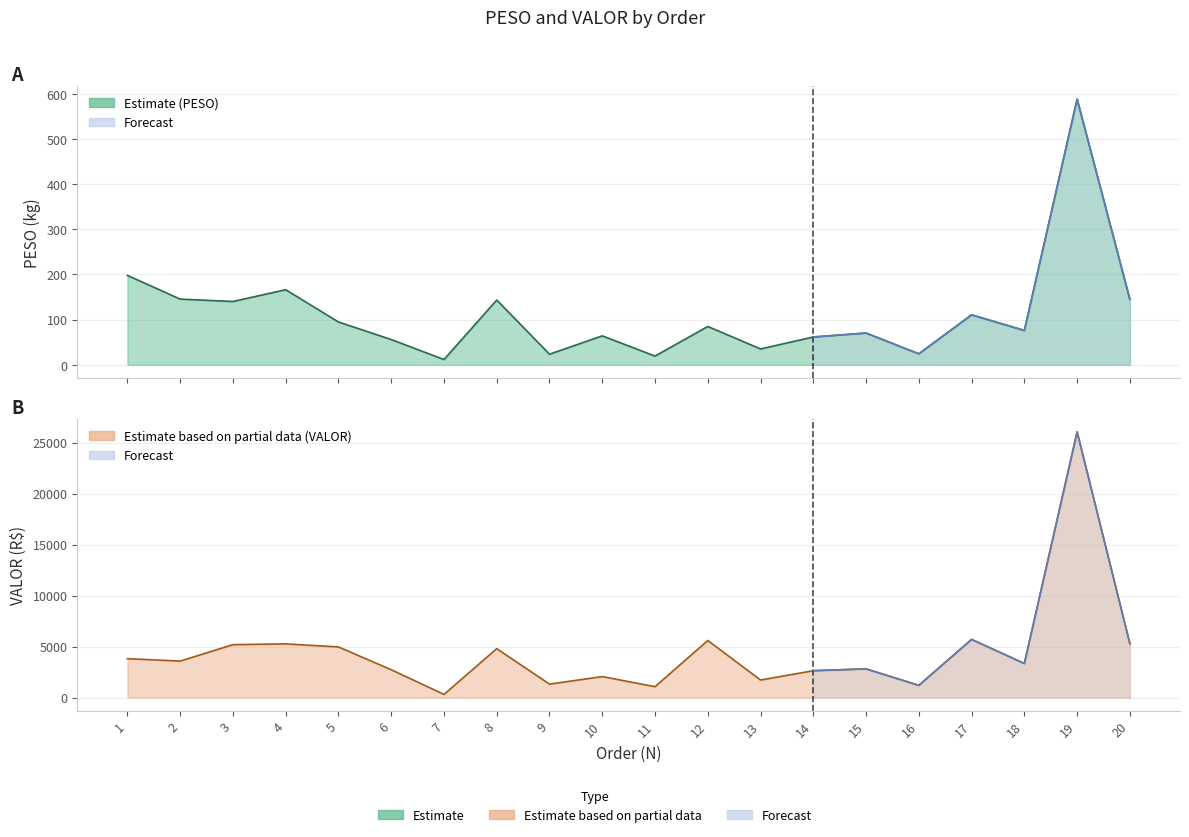

What is the value of the VALOR point at the 14th from the left?

2636.4